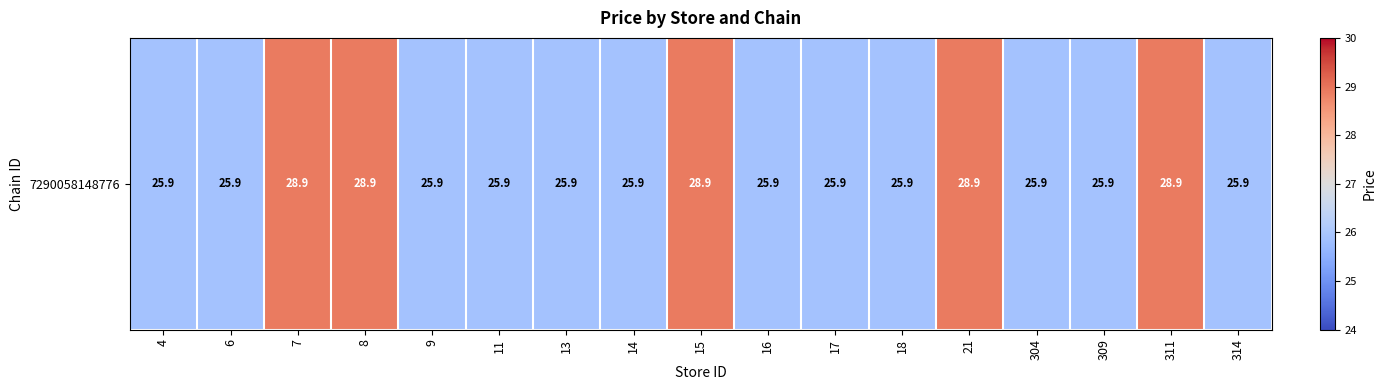

Rank the categories by value from lowest to highest.

4, 6, 9, 11, 13, 14, 16, 17, 18, 304, 309, 314, 7, 8, 15, 21, 311